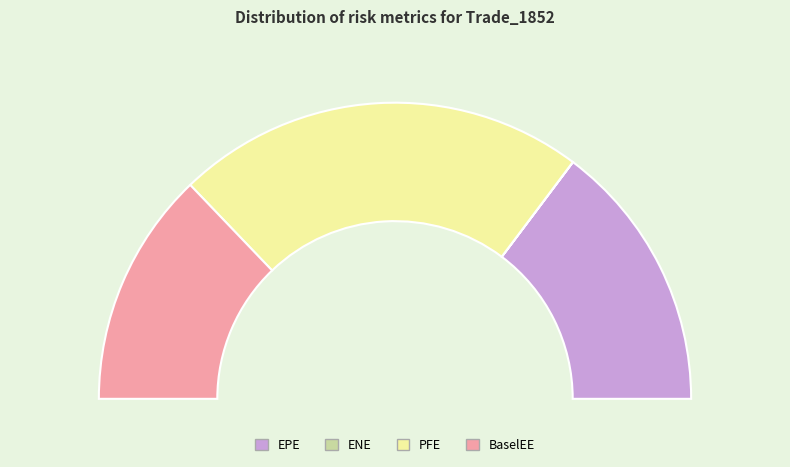

To the nearest percent, what portion does EPE represent?

29%